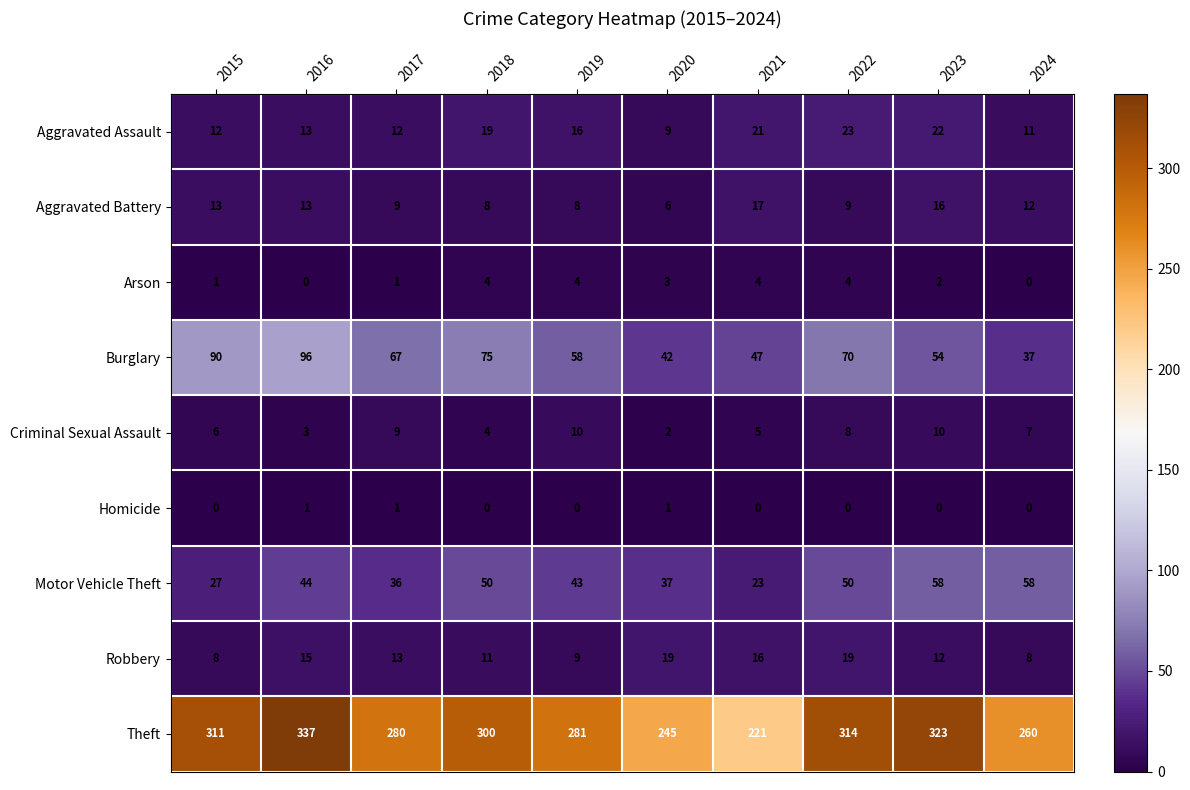

What is the sum of the Burglary values at 2024 and 2017?

104